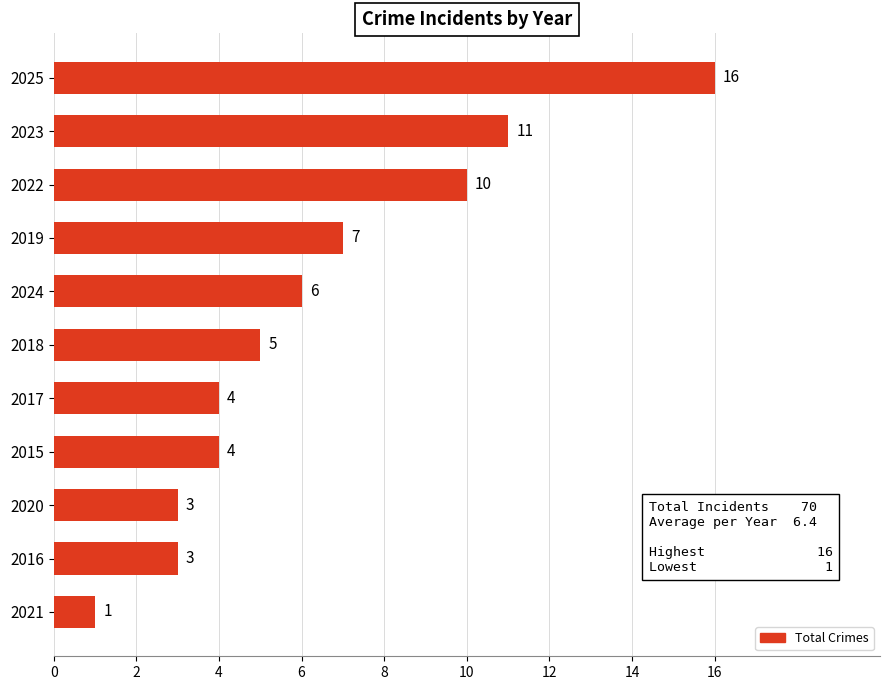

At which label is the value closest to 8?

2019